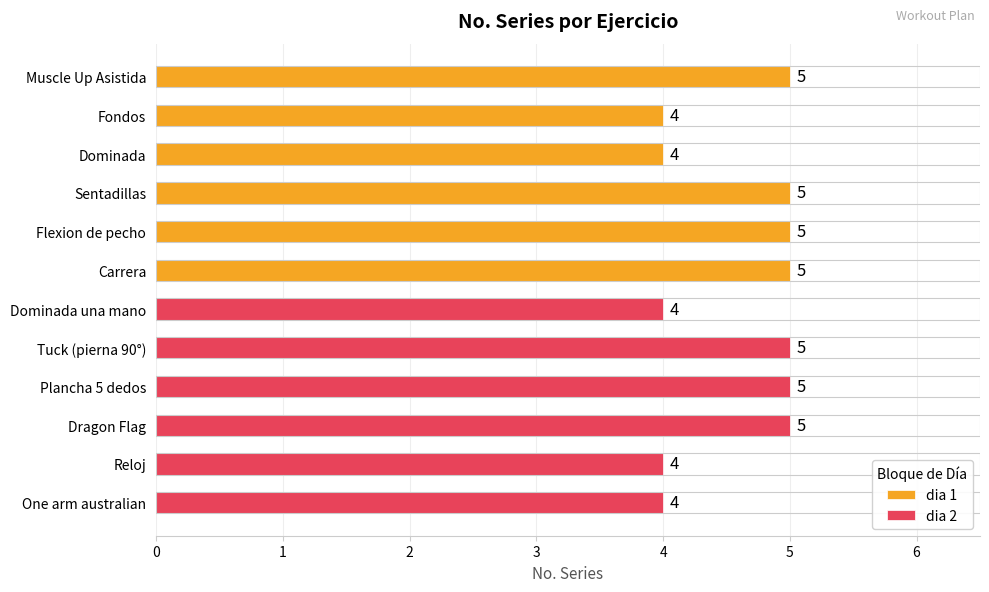

What is the value of the dia 2 bar at the 2nd from the left?

5